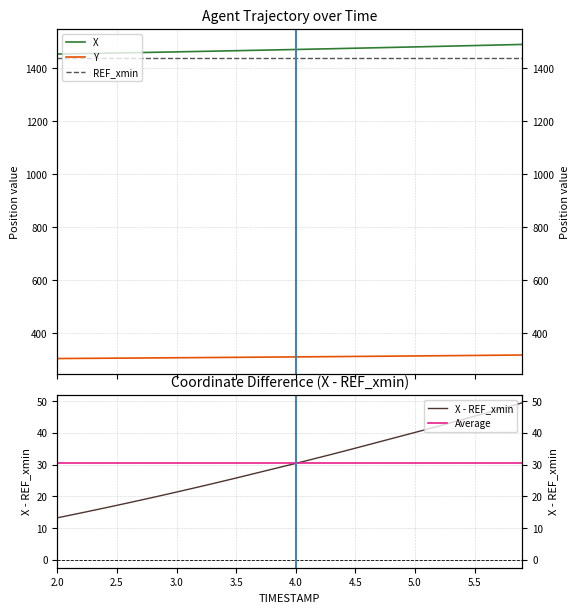

The value of Y at 39 is 181.8. True or false?

False